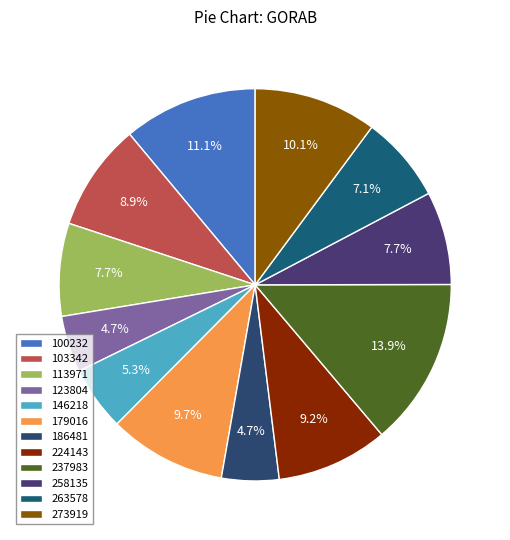

What percentage is the 103342 slice, to the nearest percent?

9%